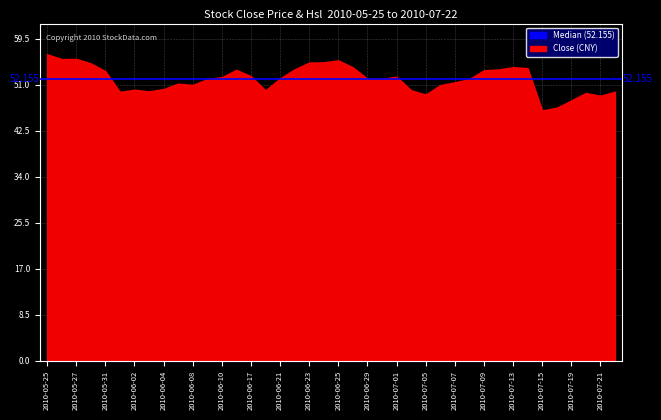

Between 2010-06-04 and 2010-06-10, which series saw the biggest shift?

Close